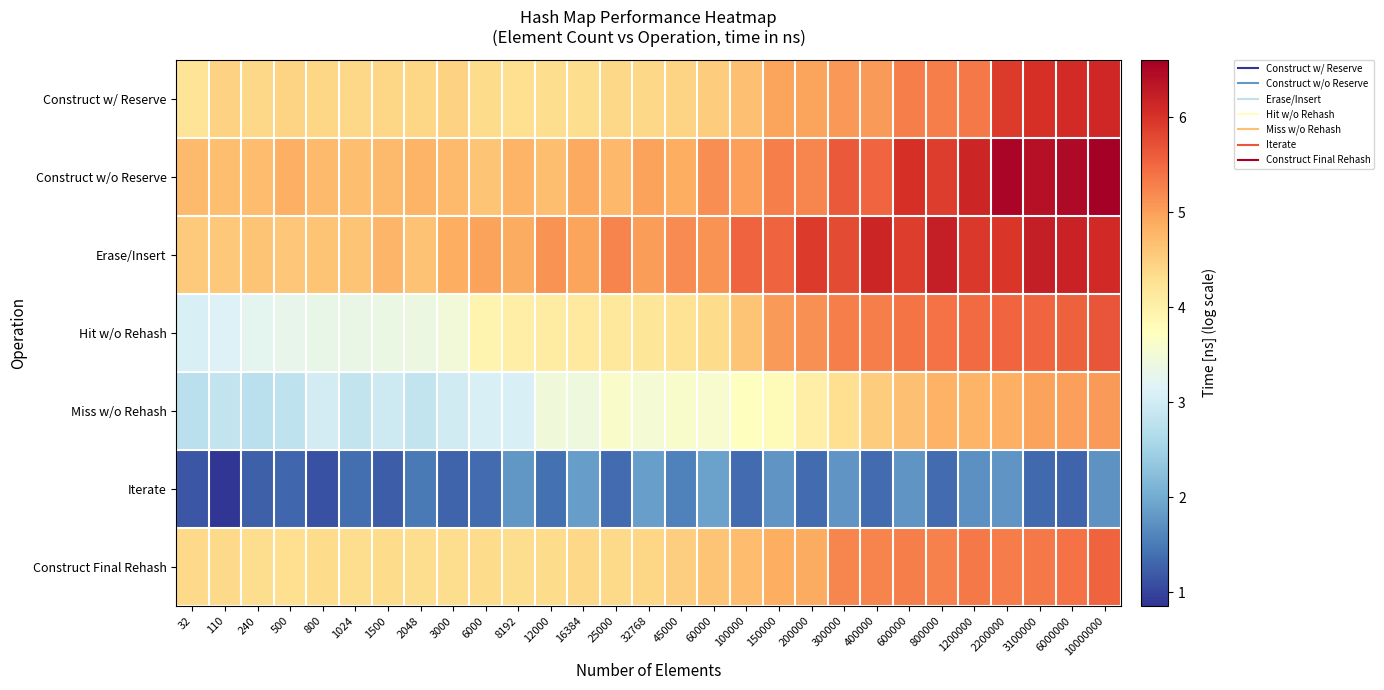

Reading left to right, transcribe all the data shown in this chart.

Construct w/ Reserve: 32=4.2	110=4.5	240=4.4	500=4.4	800=4.4	1024=4.4	1500=4.4	2048=4.4	3000=4.5	6000=4.4	8192=4.3	12000=4.3	16384=4.3	25000=4.4	32768=4.4	45000=4.4	60000=4.5	100000=4.7	150000=5.0	200000=5.0	300000=5.1	400000=5.1	600000=5.3	800000=5.3	1200000=5.3	2200000=5.9	3100000=6.0	6000000=6.1	10000000=6.1
Construct w/o Reserve: 32=4.7	110=4.7	240=4.7	500=4.8	800=4.7	1024=4.7	1500=4.7	2048=4.8	3000=4.7	6000=4.6	8192=4.8	12000=4.7	16384=4.9	25000=4.8	32768=5.0	45000=4.9	60000=5.2	100000=5.0	150000=5.3	200000=5.2	300000=5.6	400000=5.5	600000=6.0	800000=5.9	1200000=6.2	2200000=6.5	3100000=6.4	6000000=6.5	10000000=6.6
Erase/Insert: 32=4.6	110=4.6	240=4.6	500=4.6	800=4.6	1024=4.6	1500=4.8	2048=4.6	3000=4.9	6000=5.0	8192=4.9	12000=5.1	16384=5.0	25000=5.3	32768=5.0	45000=5.2	60000=5.1	100000=5.6	150000=5.6	200000=5.9	300000=5.8	400000=6.1	600000=5.9	800000=6.2	1200000=5.9	2200000=6.0	3100000=6.2	6000000=6.2	10000000=6.1
Hit w/o Rehash: 32=3.1	110=3.1	240=3.2	500=3.3	800=3.3	1024=3.3	1500=3.4	2048=3.4	3000=3.5	6000=3.9	8192=4.0	12000=4.1	16384=4.1	25000=4.2	32768=4.2	45000=4.2	60000=4.3	100000=4.6	150000=5.0	200000=5.1	300000=5.3	400000=5.3	600000=5.4	800000=5.4	1200000=5.5	2200000=5.5	3100000=5.5	6000000=5.6	10000000=5.7
Miss w/o Rehash: 32=2.8	110=2.8	240=2.8	500=2.8	800=3.0	1024=2.8	1500=3.0	2048=2.8	3000=3.0	6000=3.1	8192=3.1	12000=3.4	16384=3.4	25000=3.6	32768=3.5	45000=3.6	60000=3.6	100000=3.7	150000=3.8	200000=4.0	300000=4.3	400000=4.5	600000=4.7	800000=4.8	1200000=4.8	2200000=4.8	3100000=5.0	6000000=5.0	10000000=5.0
Iterate: 32=1.2	110=0.9	240=1.2	500=1.3	800=1.1	1024=1.4	1500=1.2	2048=1.5	3000=1.3	6000=1.4	8192=1.8	12000=1.4	16384=1.8	25000=1.4	32768=1.9	45000=1.6	60000=1.9	100000=1.4	150000=1.8	200000=1.4	300000=1.8	400000=1.4	600000=1.8	800000=1.4	1200000=1.7	2200000=1.8	3100000=1.3	6000000=1.3	10000000=1.7
Construct Final Rehash: 32=4.4	110=4.4	240=4.3	500=4.3	800=4.3	1024=4.3	1500=4.3	2048=4.3	3000=4.3	6000=4.3	8192=4.3	12000=4.3	16384=4.4	25000=4.4	32768=4.4	45000=4.5	60000=4.6	100000=4.7	150000=4.9	200000=4.9	300000=5.2	400000=5.2	600000=5.3	800000=5.3	1200000=5.3	2200000=5.3	3100000=5.3	6000000=5.4	10000000=5.5